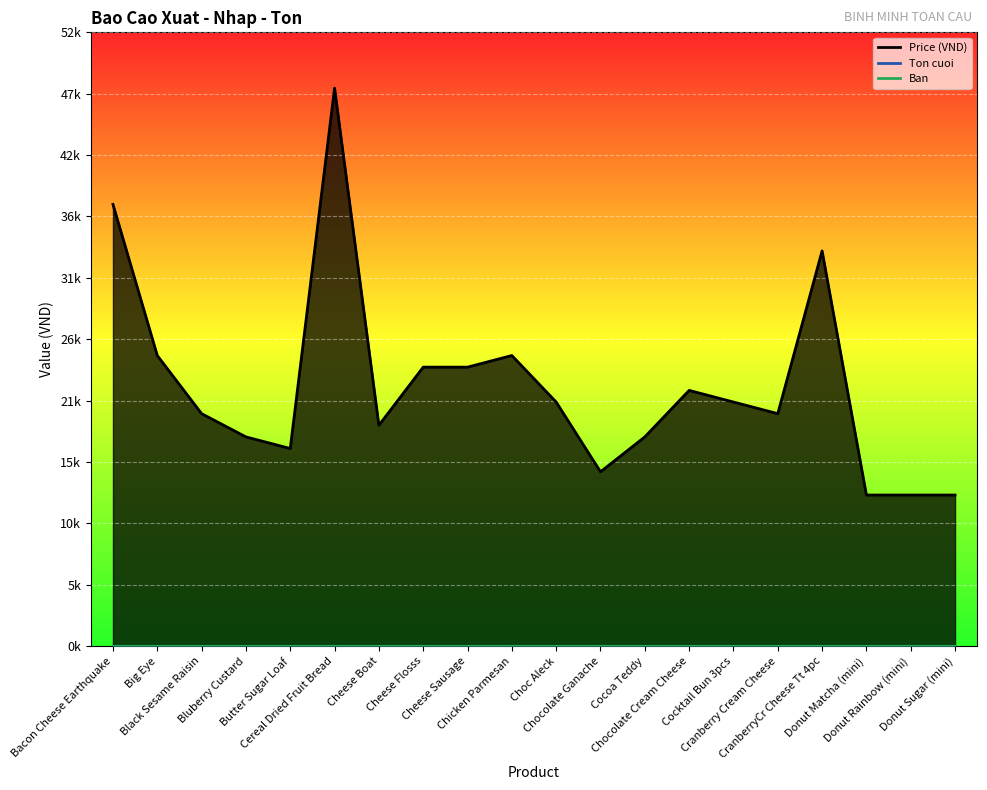

Count the number of categories in the chart.

20